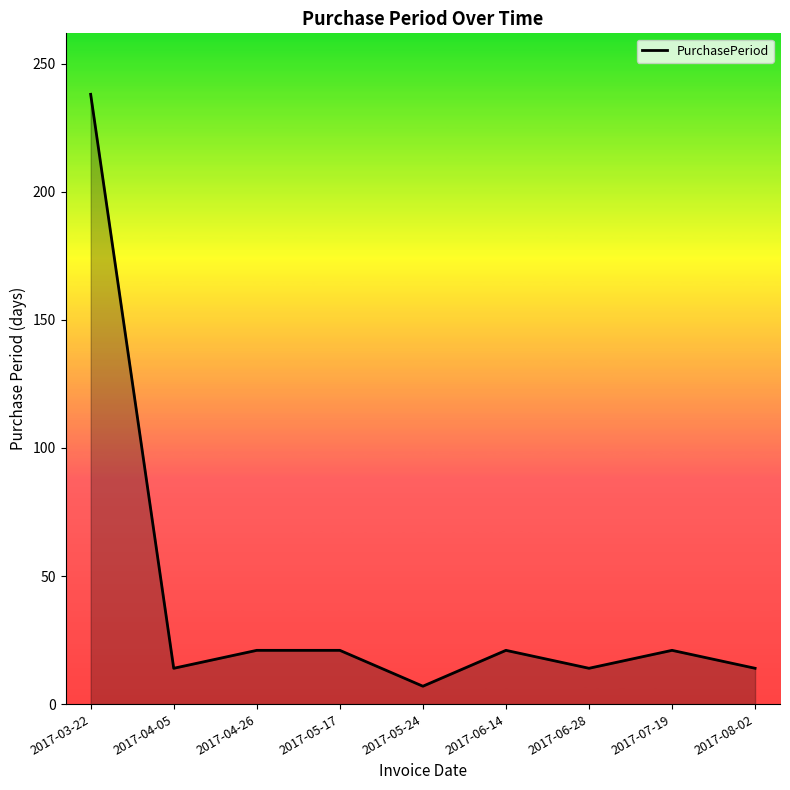

Where does the data first go above 21?

2017-03-22